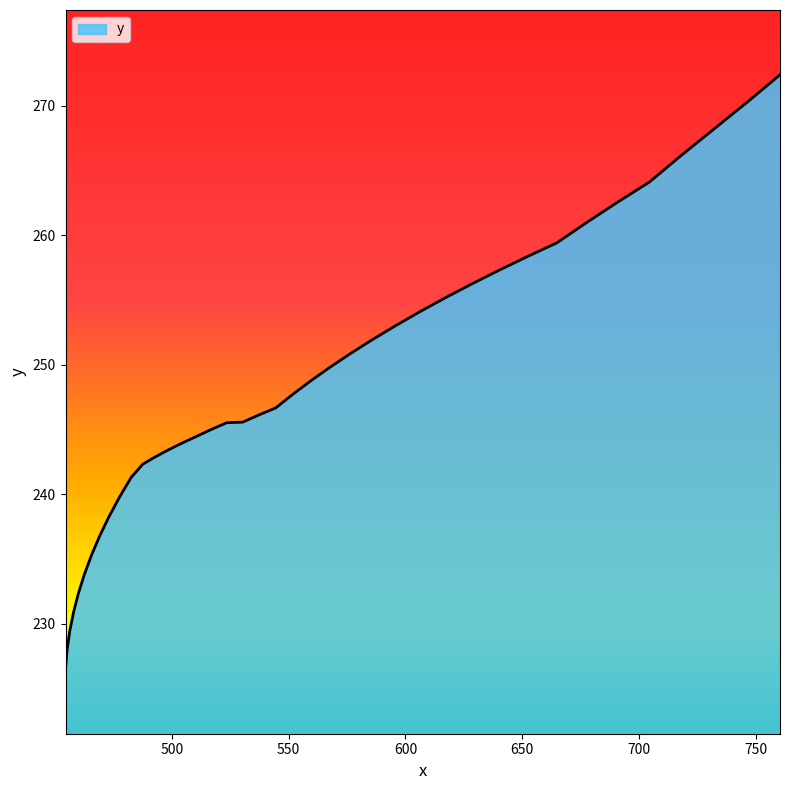

What is the difference between the maximum and minimum values?

45.9